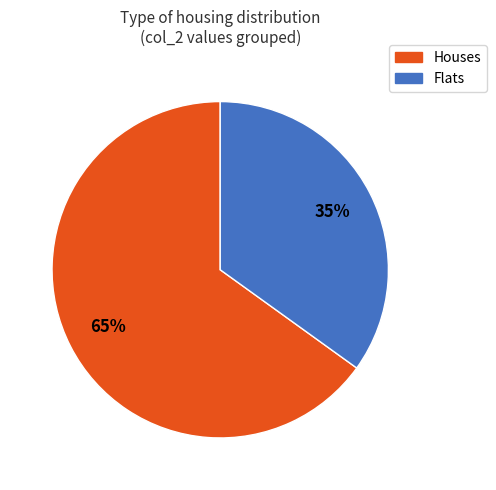

Does any single category account for the majority?

Yes